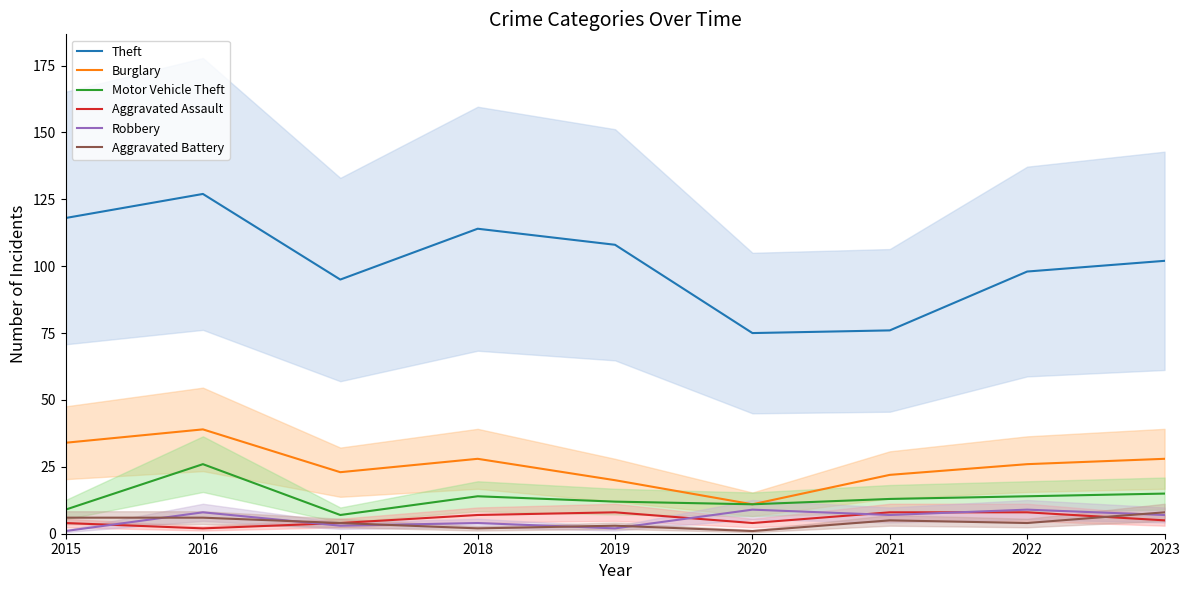

What is the value of the Robbery point at the 4th from the left?

4